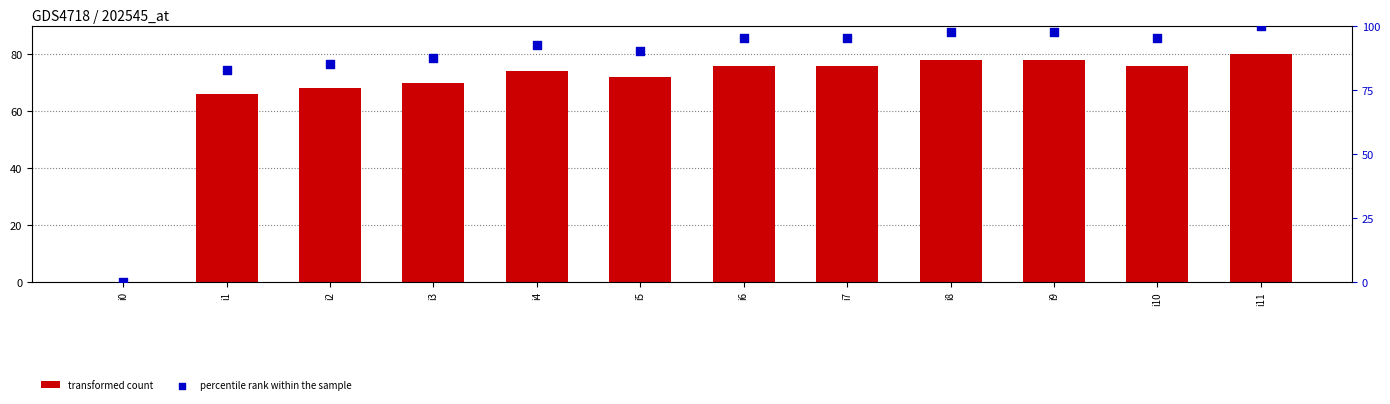

What are all the series names shown in the legend?

transformed count, percentile rank within the sample